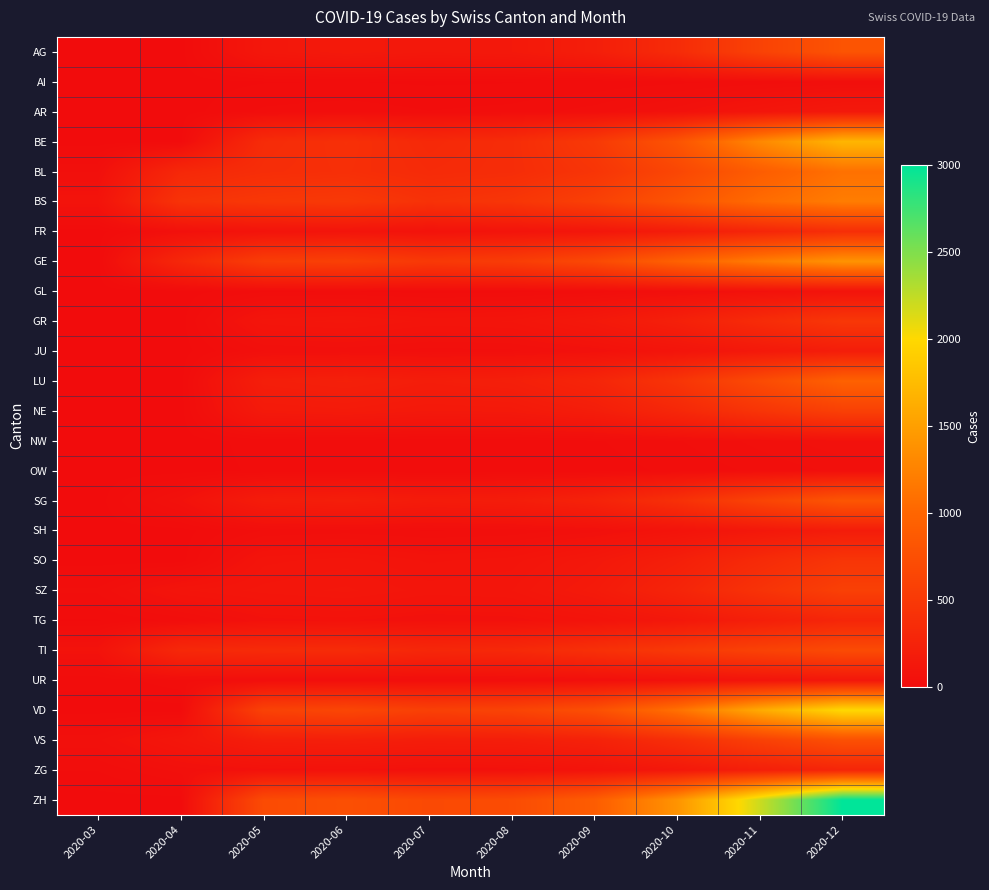

Which series has the largest total across all categories?

ZH